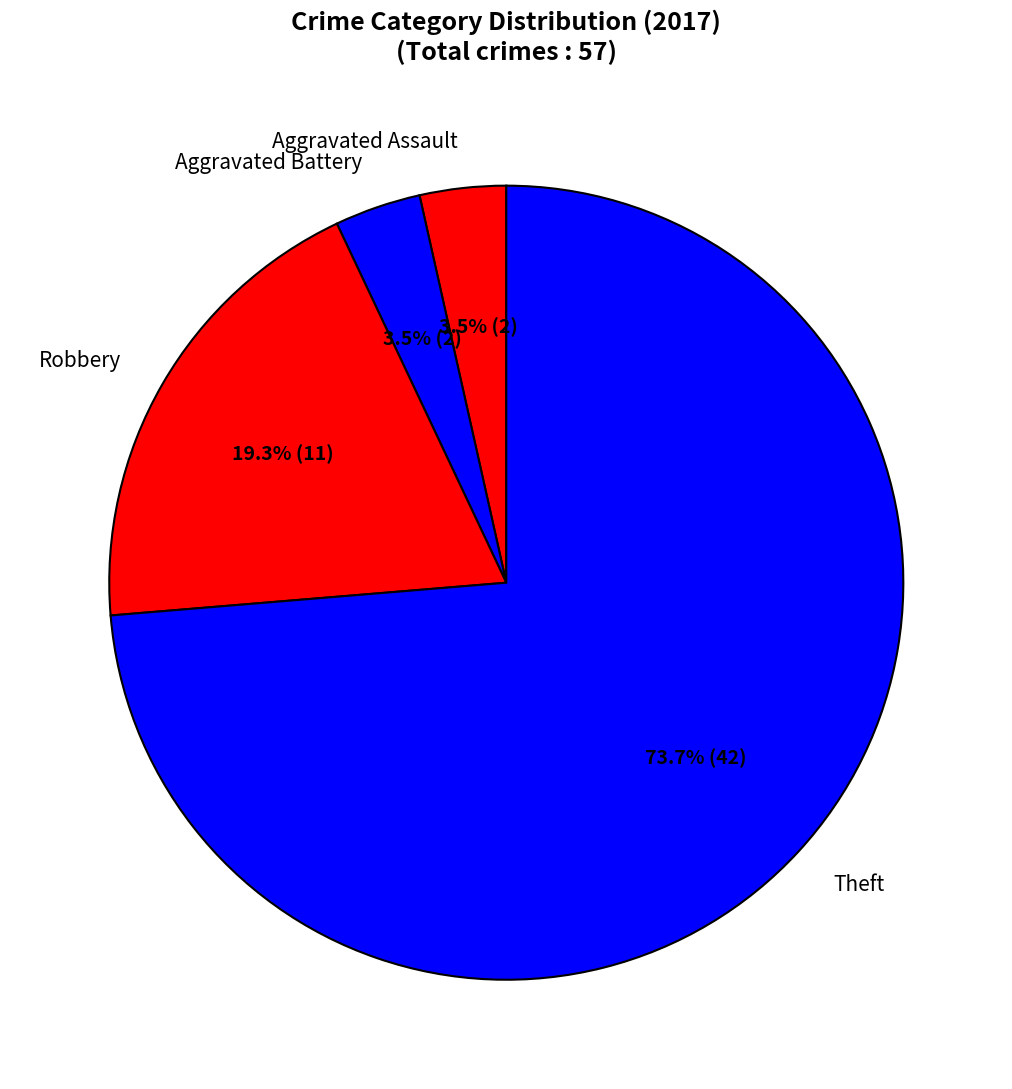

To the nearest percent, what is the combined percentage of Aggravated Assault and Theft?

77%